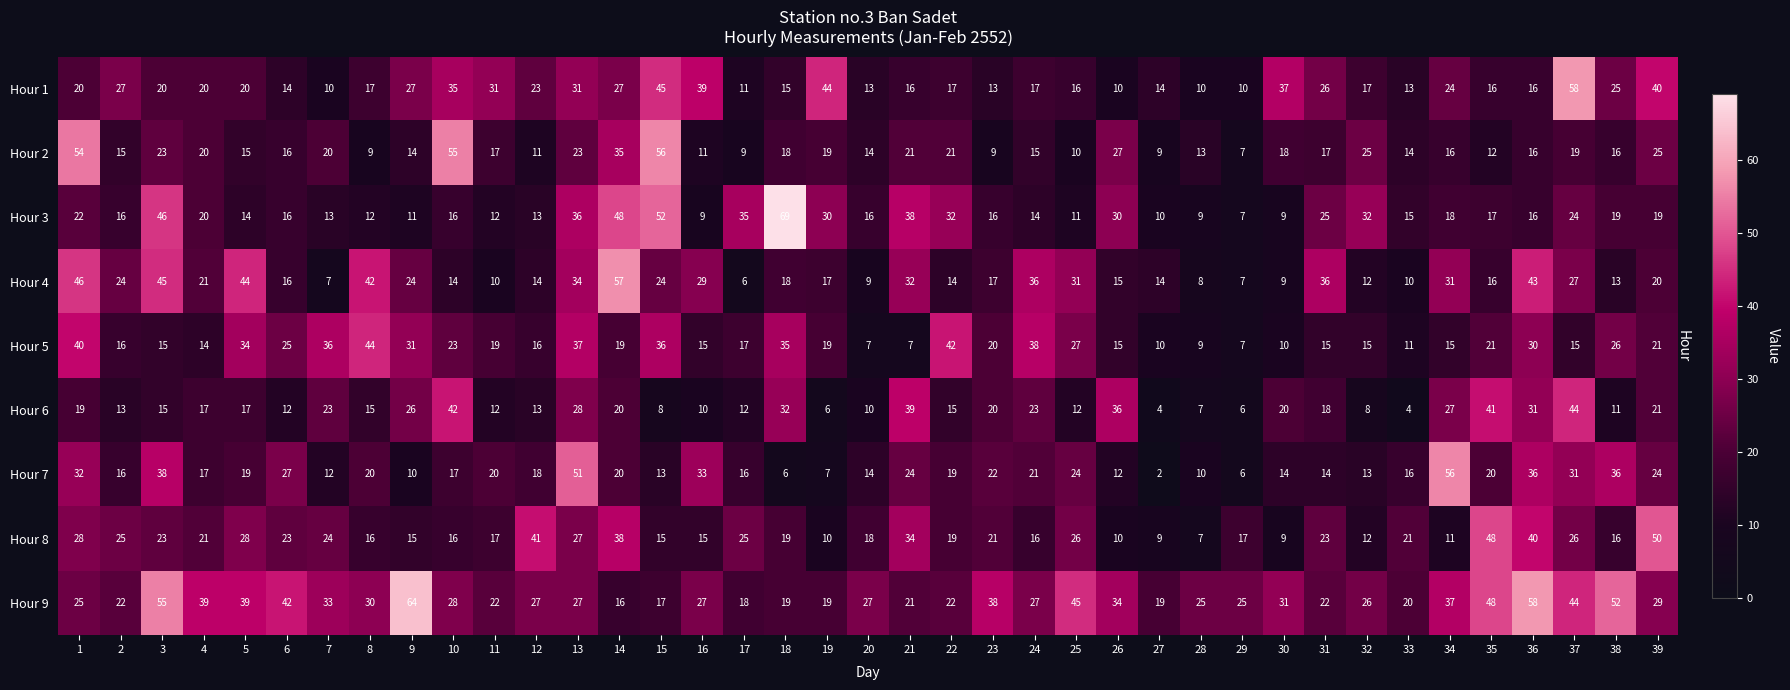

At which label does Hour 9 first exceed 27?

3